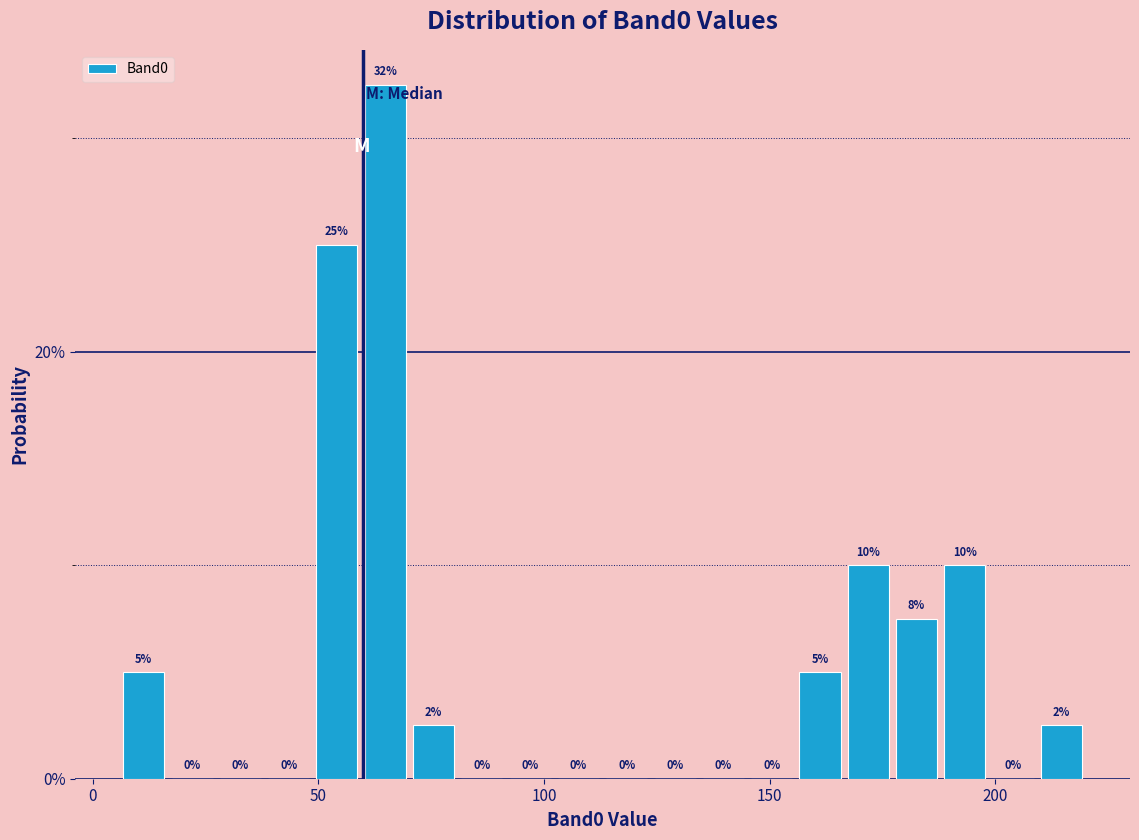

Read against the x-axis, roughly where is the centre of the tallest bar?

65